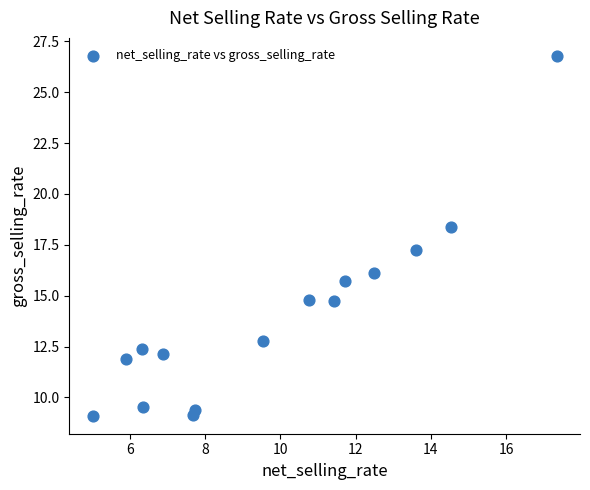

What Y value in the scatter plot is closest to 17?

17.2